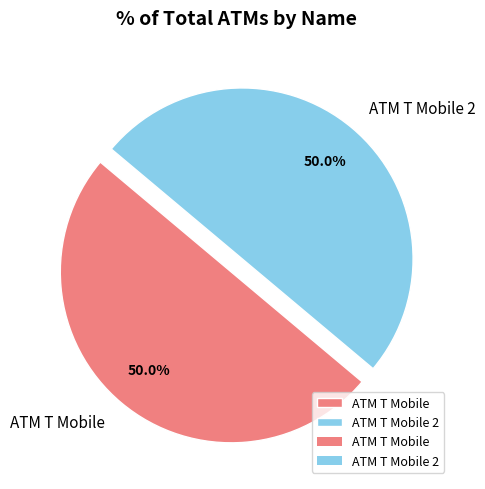

Approximately how many times larger is the value at ATM T Mobile 2 compared to ATM T Mobile?

1.0